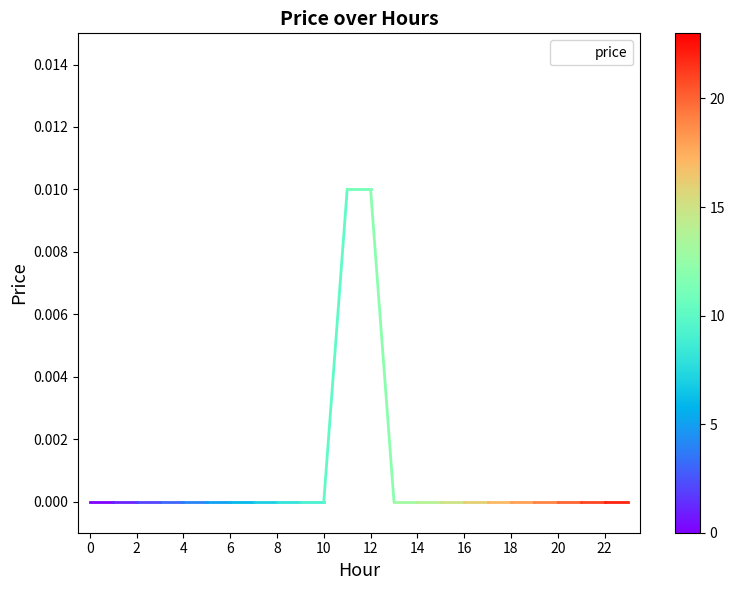

How many categories are shown in the chart?

24